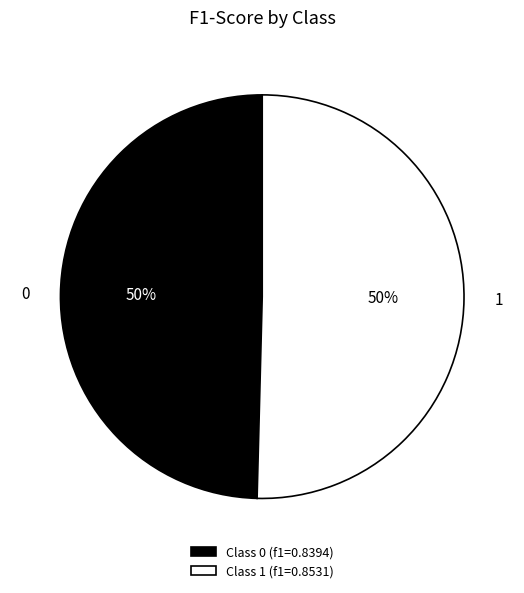

To the nearest percent, what portion does 1 represent?

50%